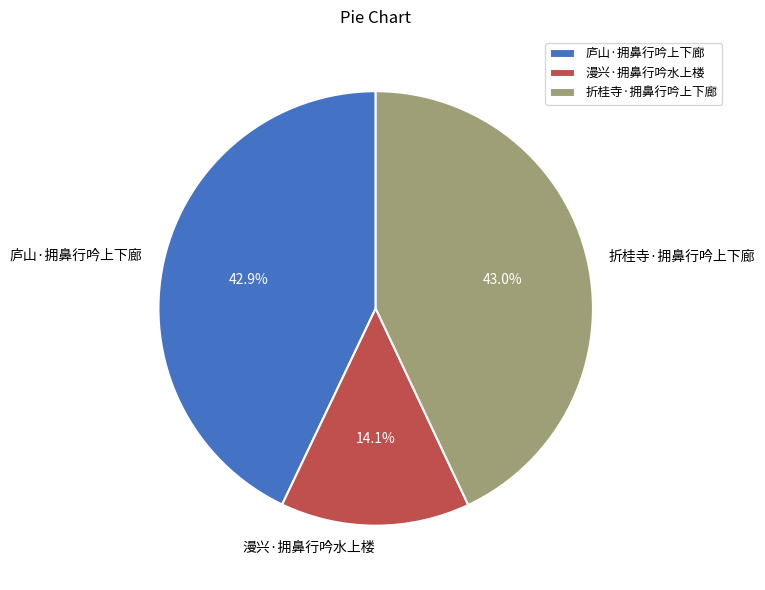

To the nearest percent, what percentage of the pie is 折桂寺·拥鼻行吟上下廊?

43%